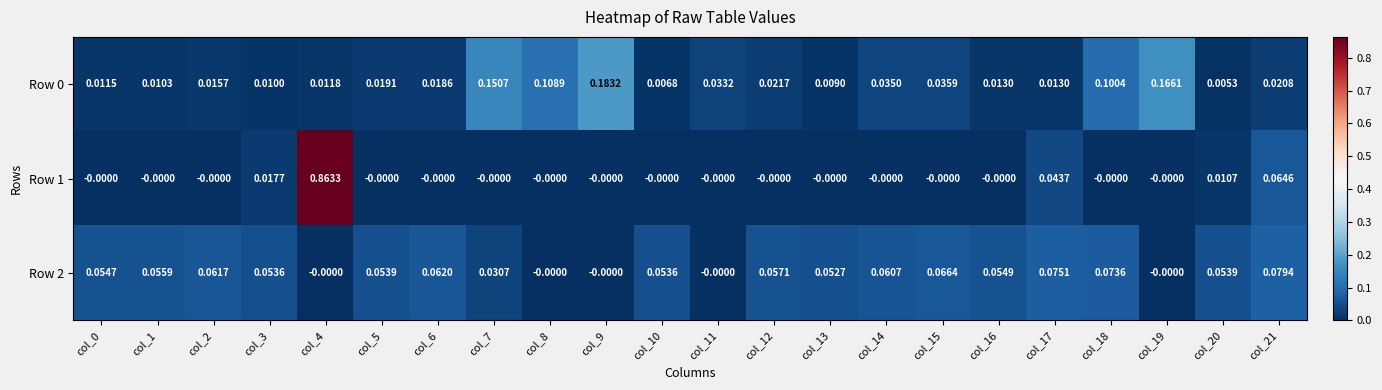

How many data points does each series have?

22